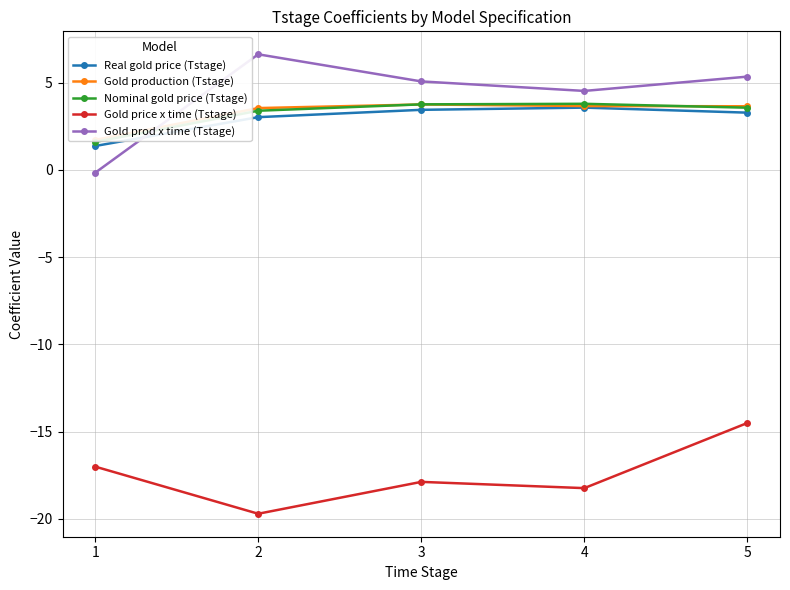

What is the average value of the Nominal gold price (Tstage) series?

3.2